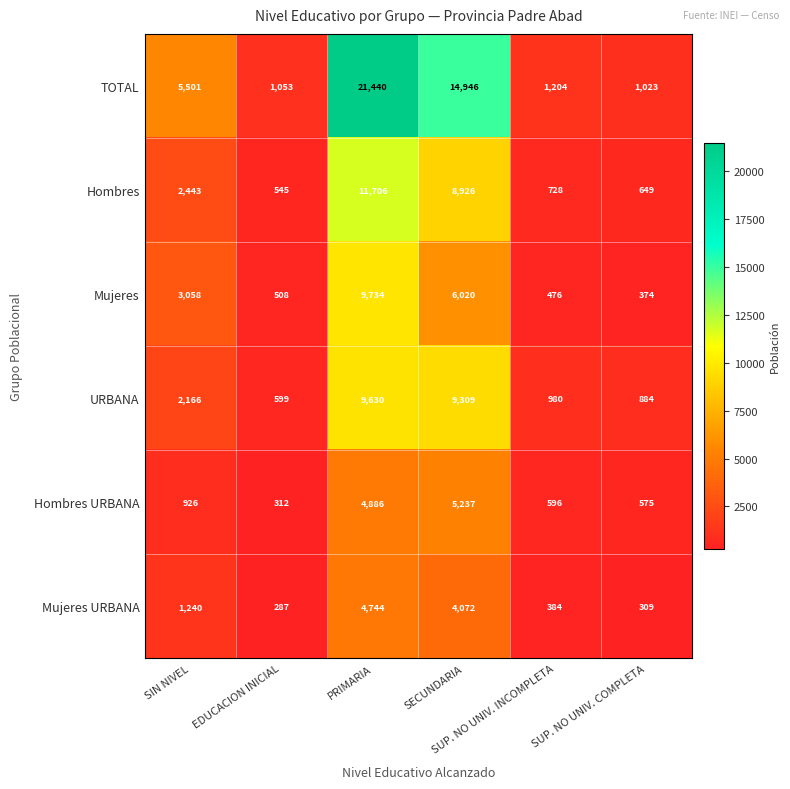

List the series in order of their peak value, highest first.

TOTAL, Hombres, Mujeres, URBANA, Hombres URBANA, Mujeres URBANA